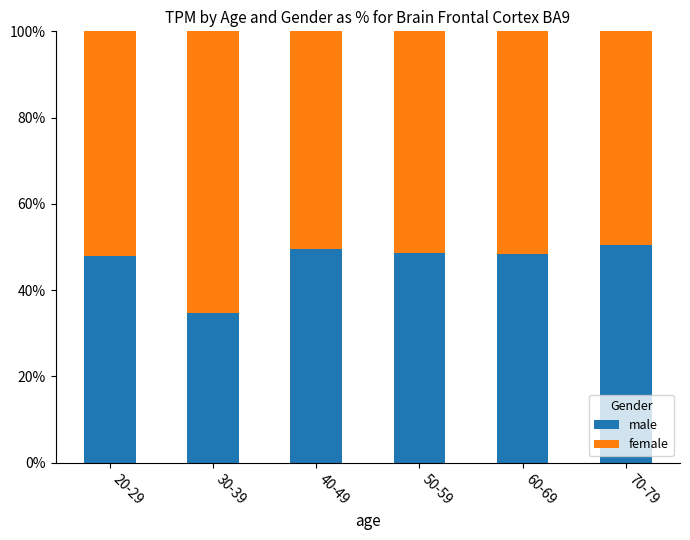

The male series shows 72.4 at 70-79. True or false?

False